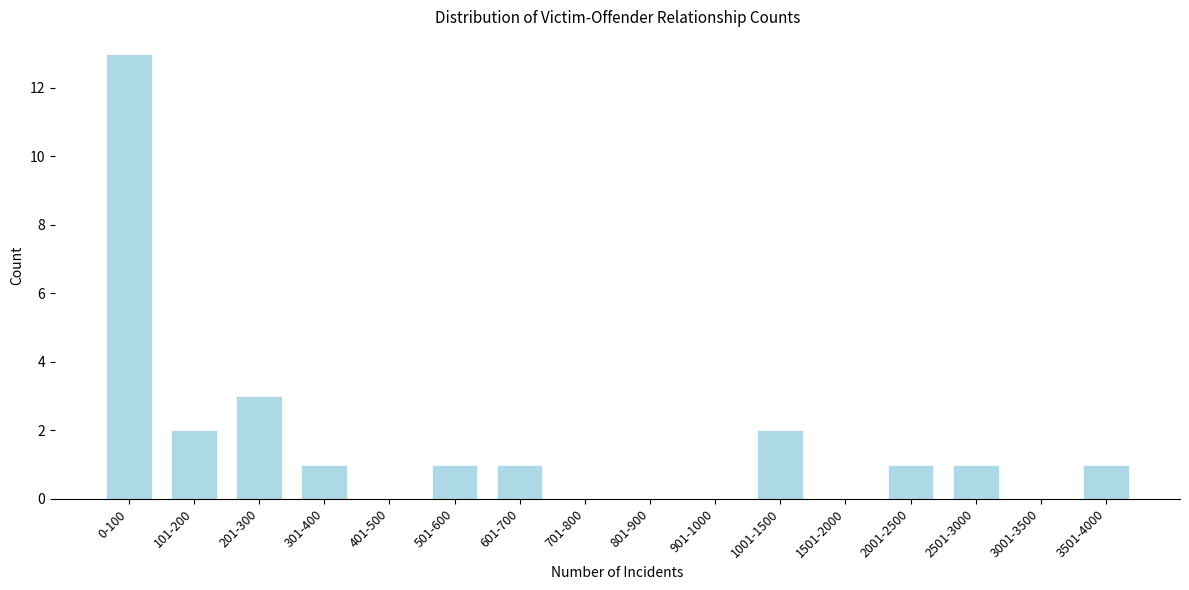

Reading left to right, what are all the values shown in this chart?

0-100=13	101-200=2	201-300=3	301-400=1	401-500=0	501-600=1	601-700=1	701-800=0	801-900=0	901-1000=0	1001-1500=2	1501-2000=0	2001-2500=1	2501-3000=1	3001-3500=0	3501-4000=1